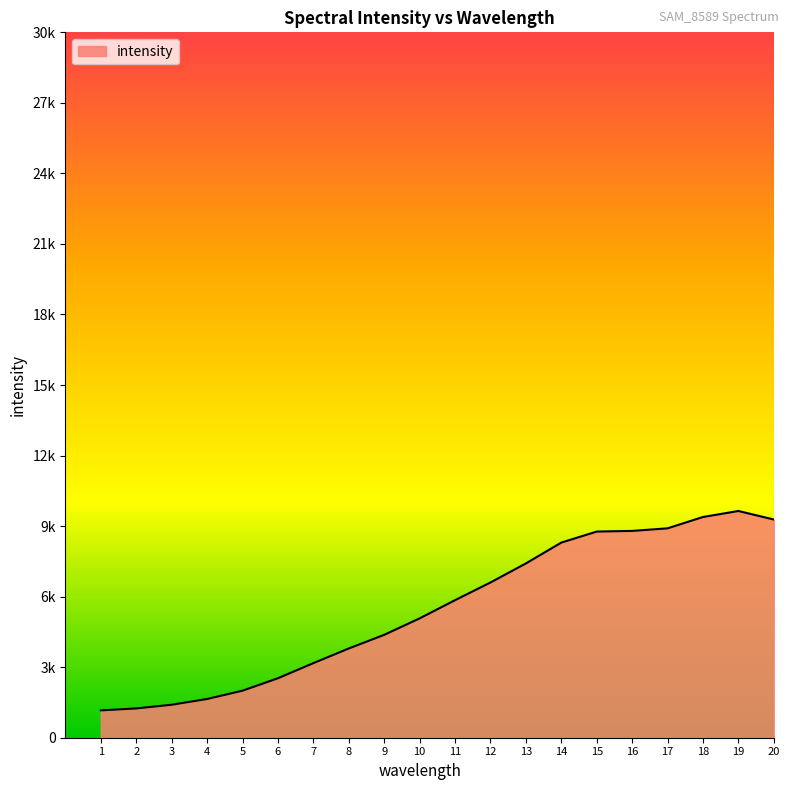

Does the chart display data point markers on the line(s)?

No